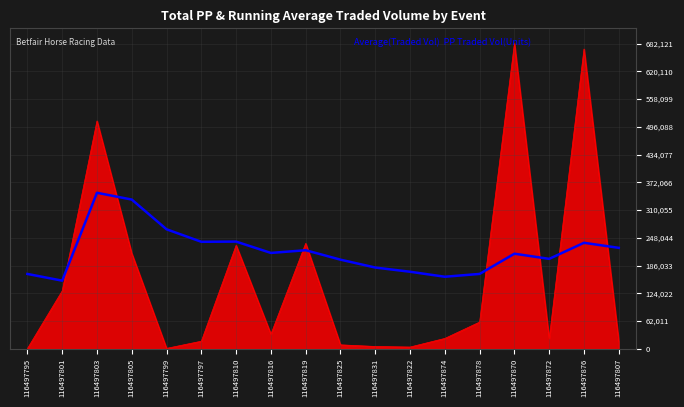

What is the greatest value displayed?

682121.2